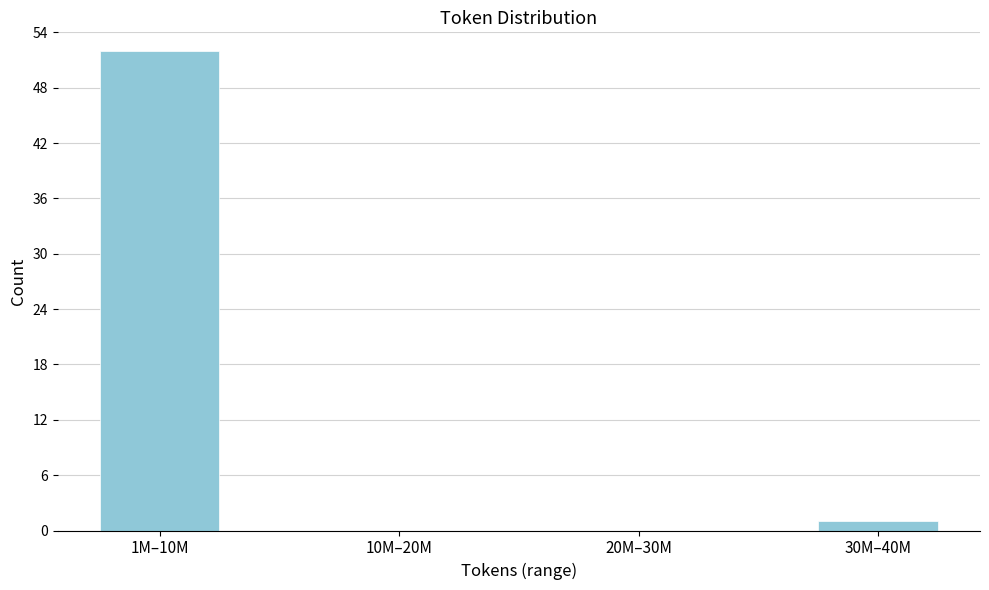

Reading left to right, what are all the values shown in this chart?

1M–10M=52	10M–20M=0	20M–30M=0	30M–40M=1